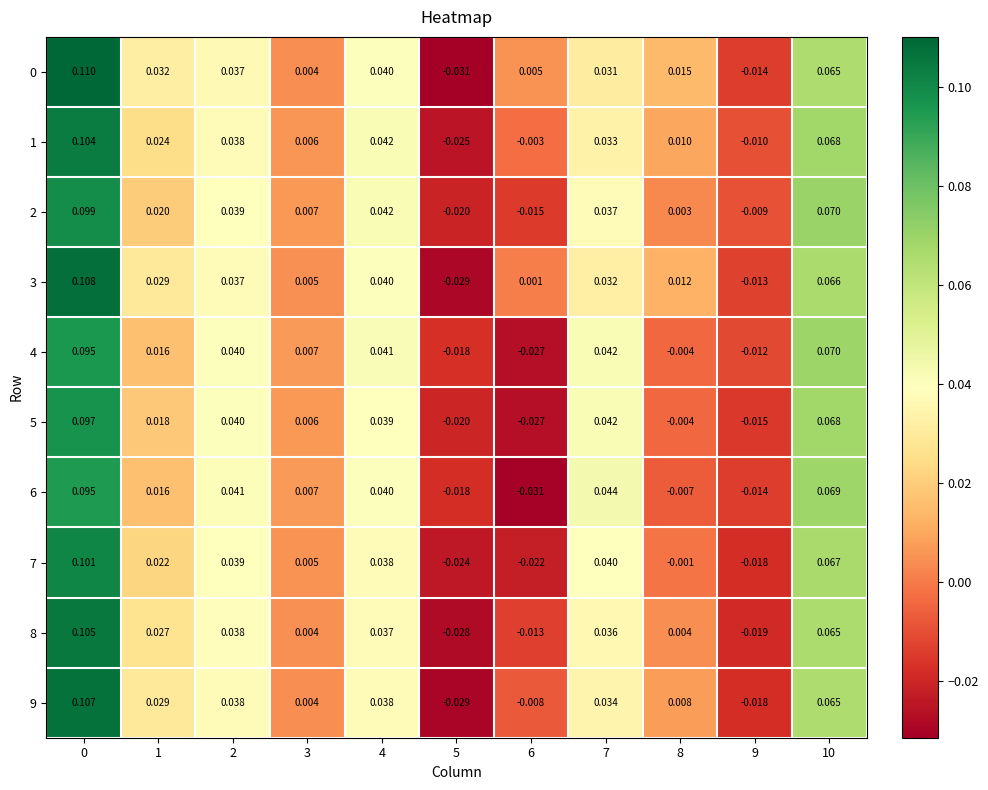

Is the value of 3 at 3 greater than the value of 5 at 7?

No